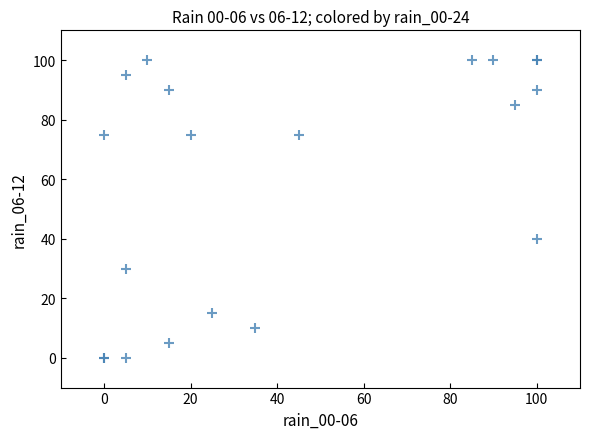

What Y value in the scatter plot is closest to 50?

40